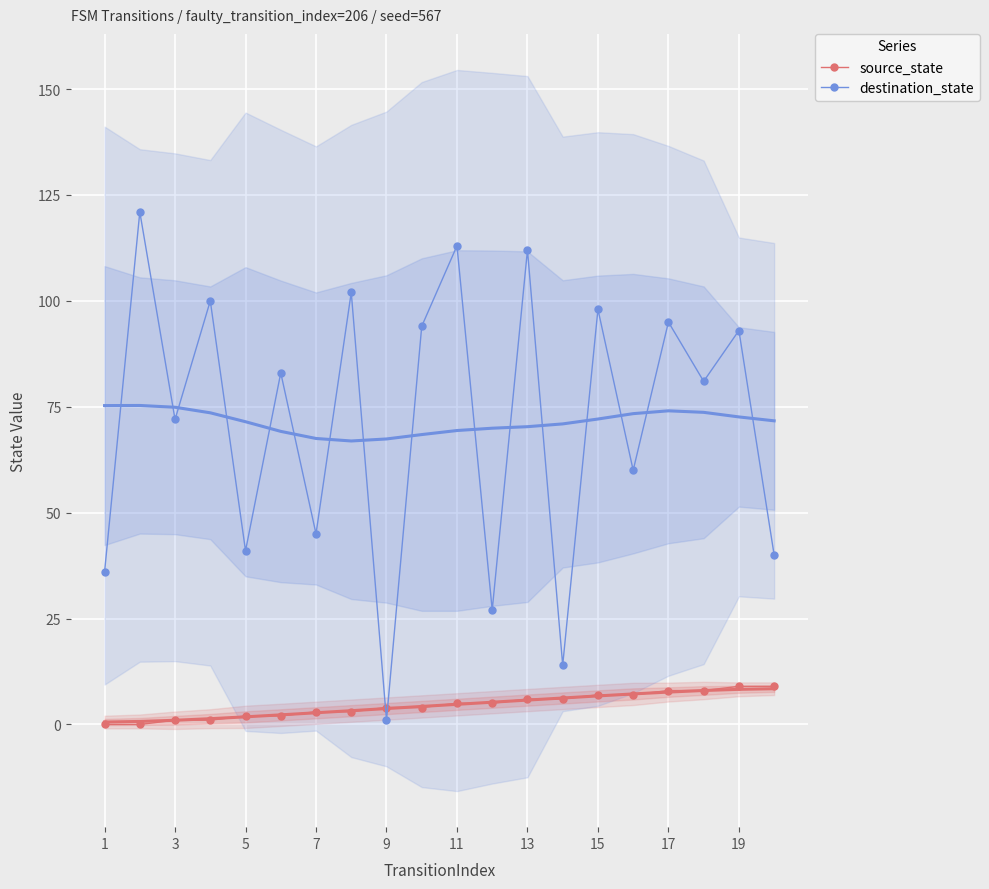

What is the sum of all source_state values?

90